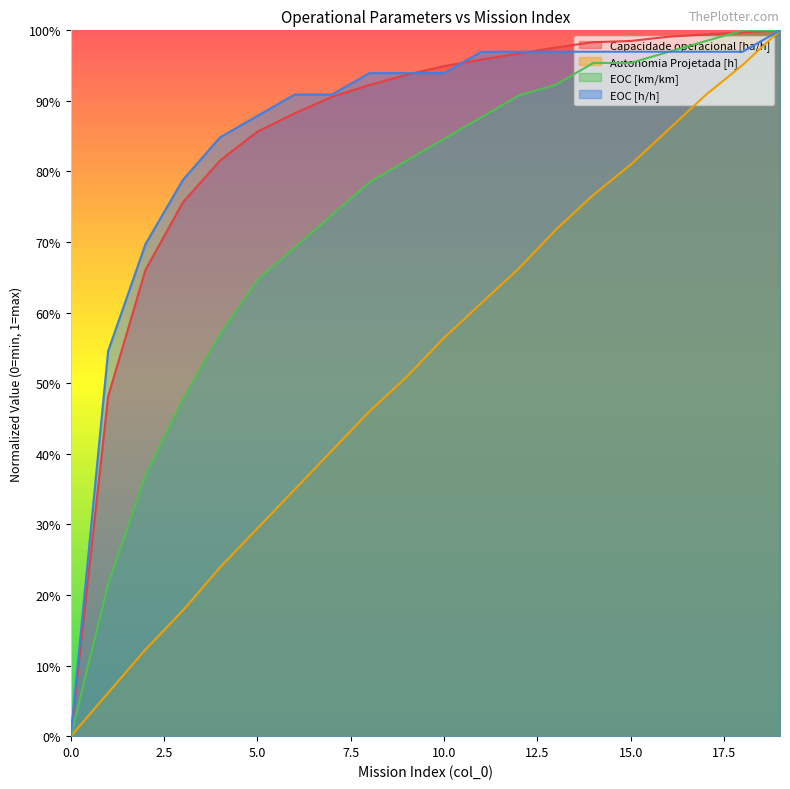

How many lines are shown in the chart?

4